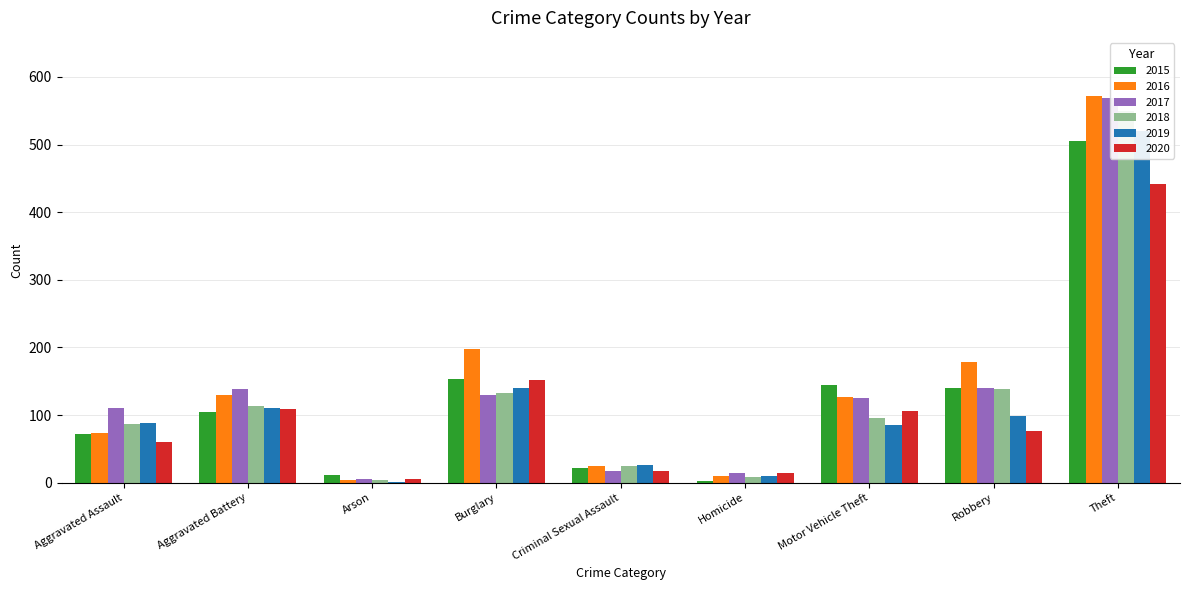

List the series in order of their peak value, highest first.

2016, 2017, 2018, 2019, 2015, 2020